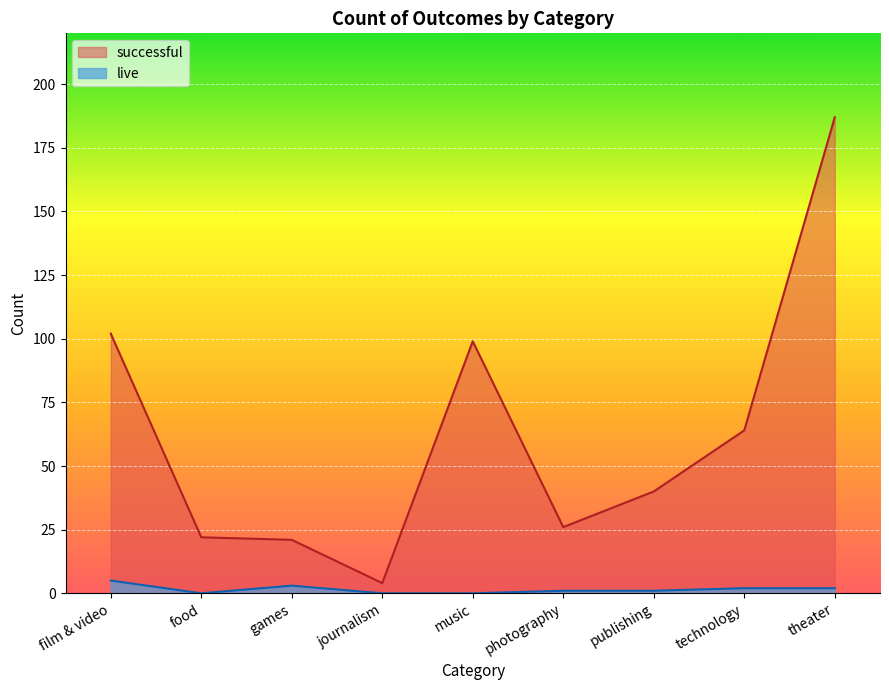

At which label does live reach its peak?

film & video